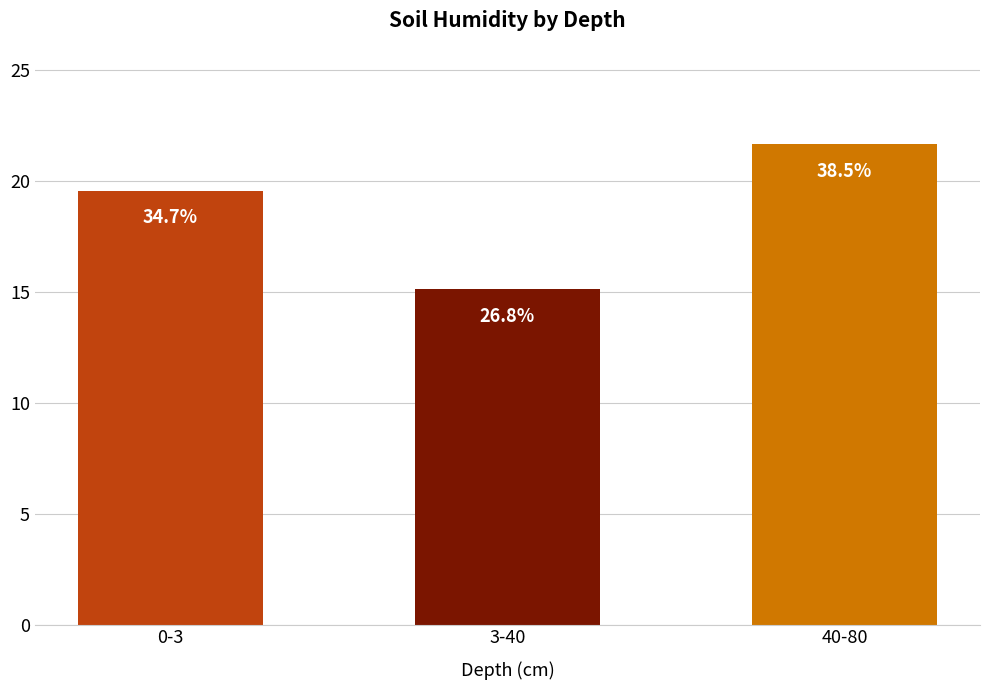

Which category has the highest value across all series?

40-80